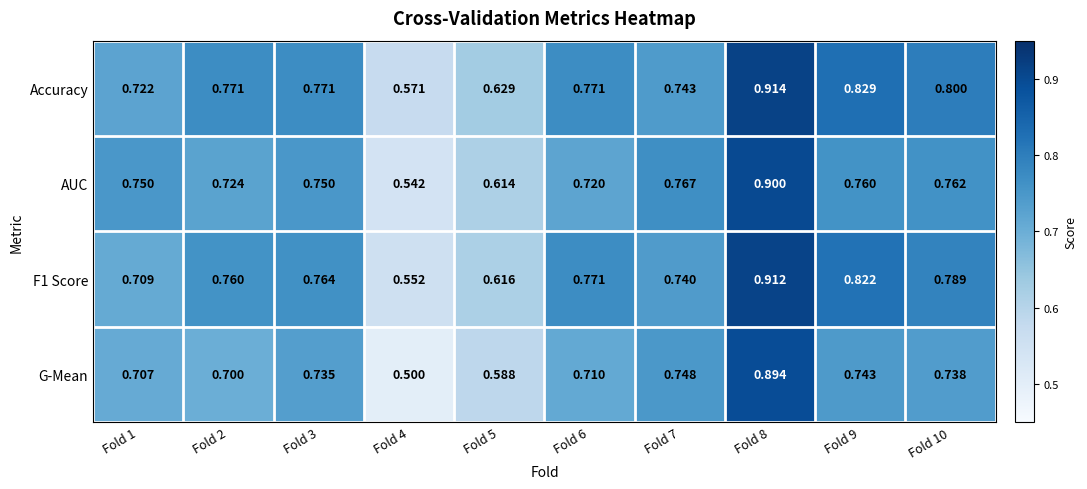

Between Fold 1 and Fold 7, which series saw the biggest shift?

G-Mean